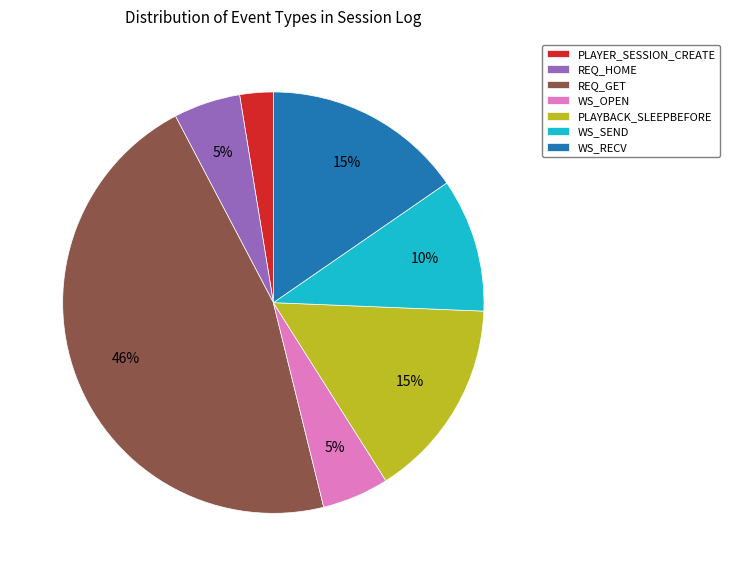

How many slices are in this pie chart?

7